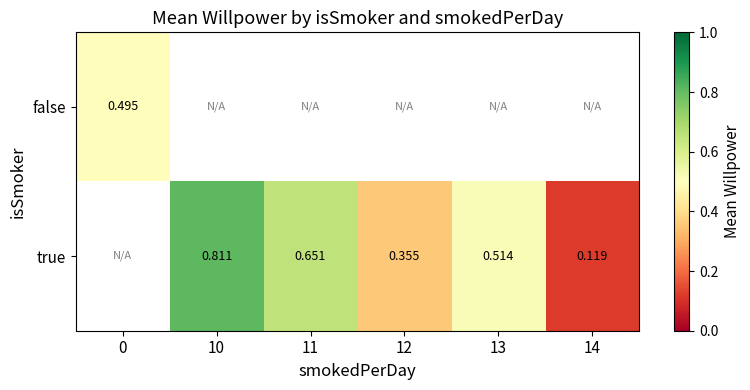

Between 10 and 14, which series saw the biggest shift?

true